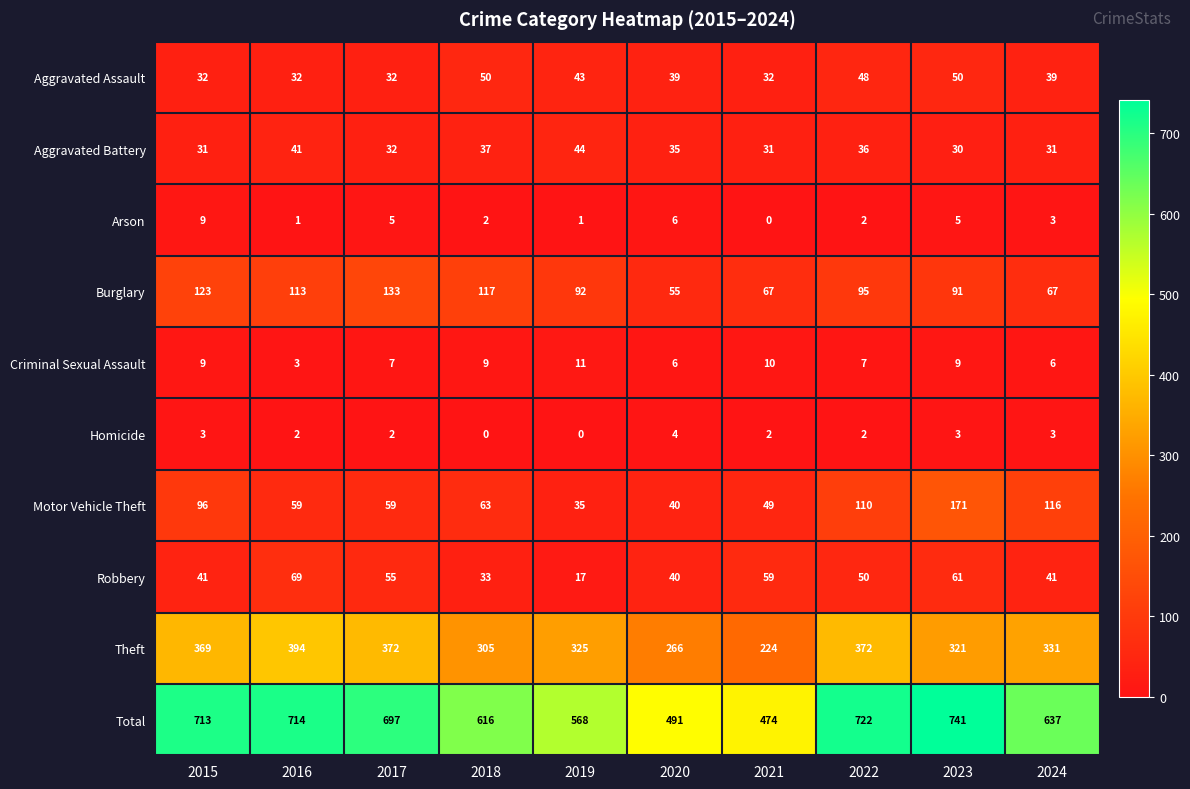

What is the maximum value shown in the chart?

741